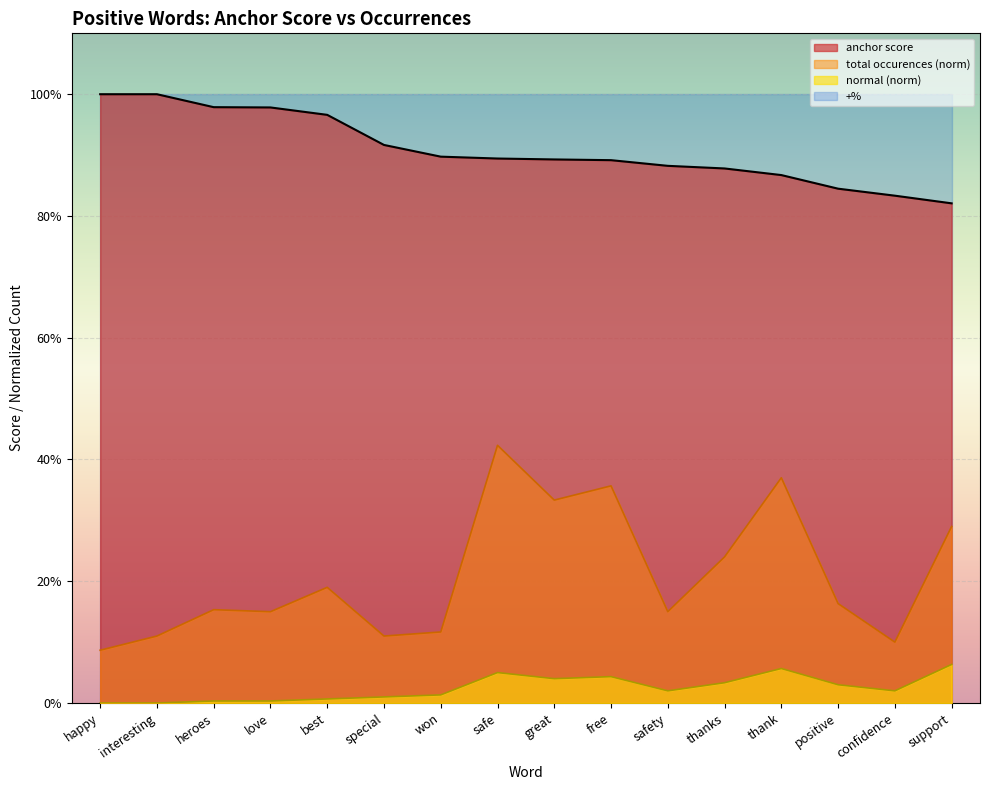

At how many categories does at least one series exceed 0?

16